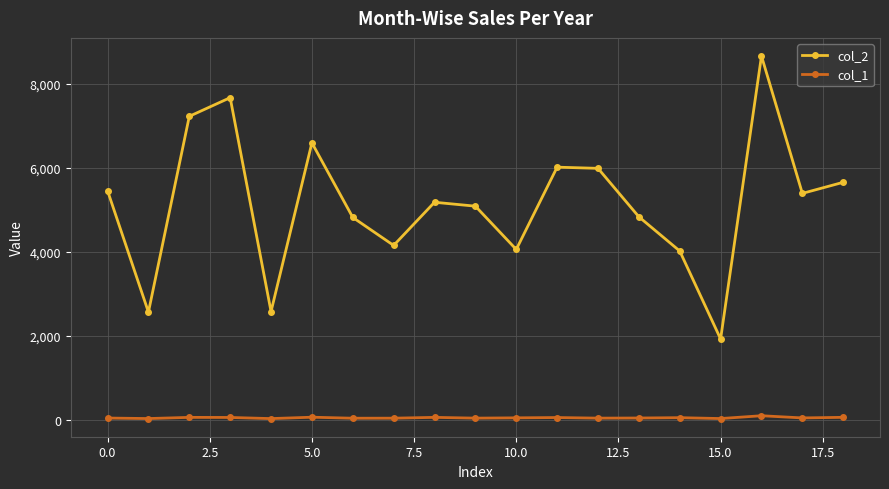

Rank the series by their maximum value, from highest to lowest.

col_2, col_1